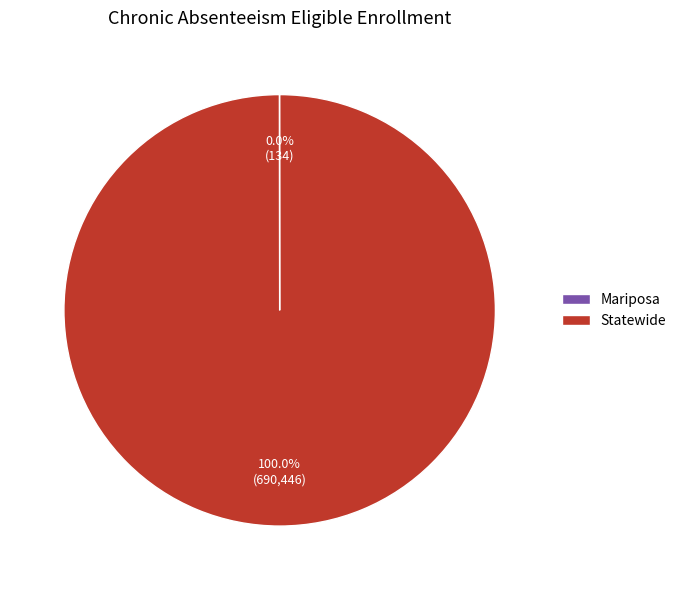

Which category has the biggest portion of the pie?

Statewide